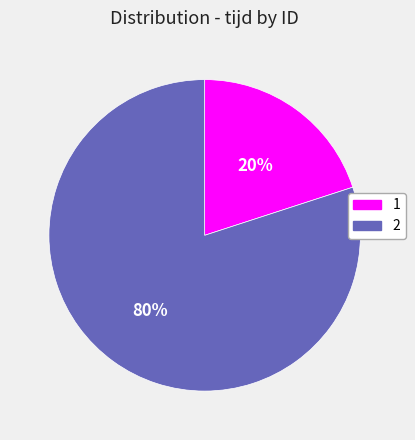

Rank the categories by value from highest to lowest.

2, 1